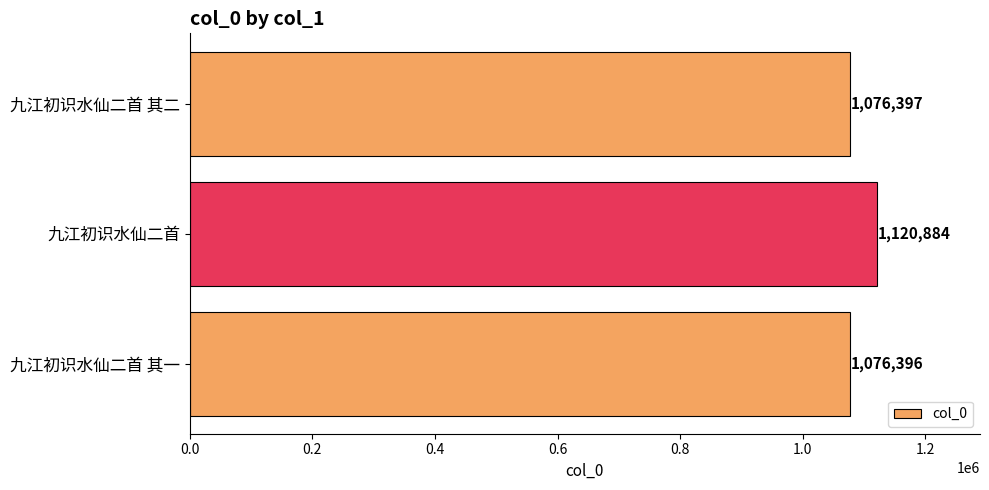

At which label is the value closest to 1098640?

九江初识水仙二首 其二